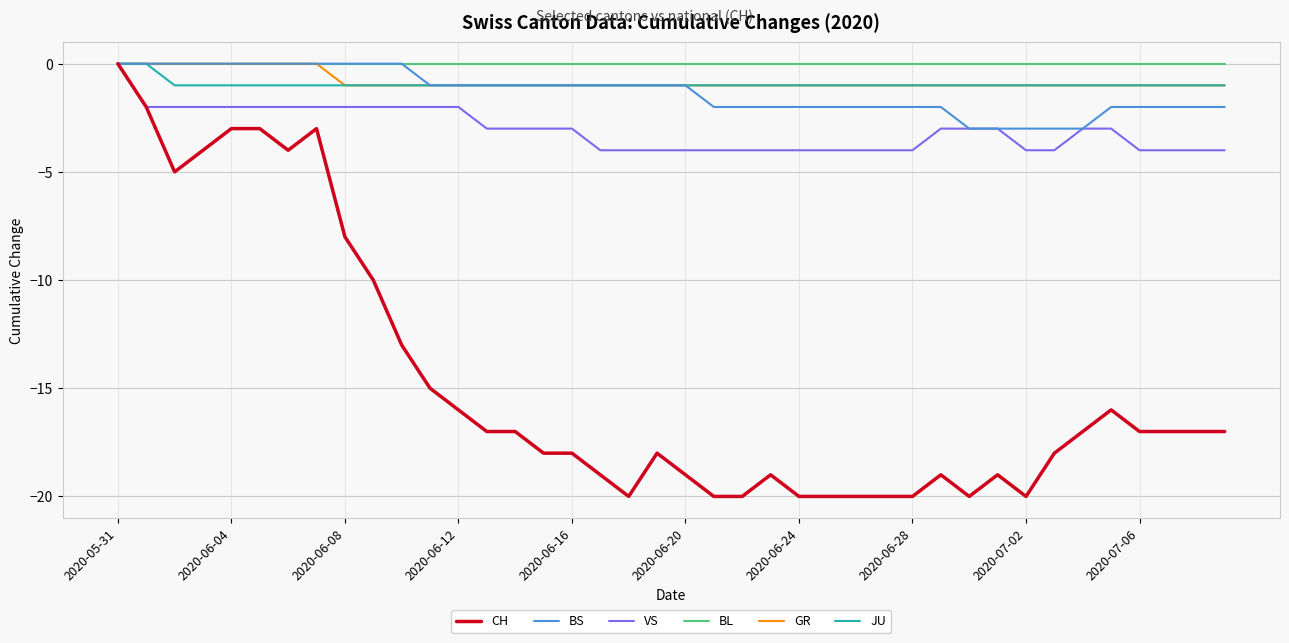

Does the chart display data point markers on the line(s)?

No